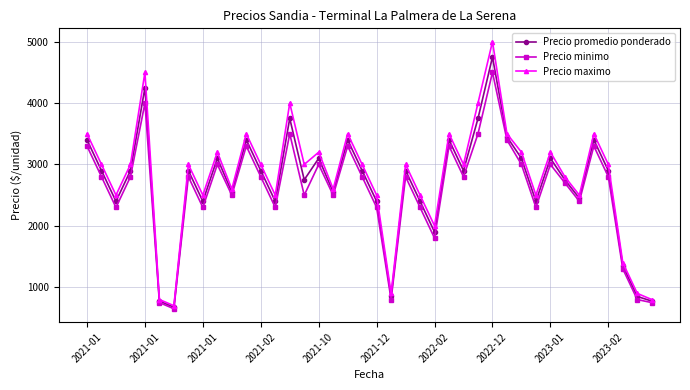

What is the value of the Precio maximo point at the 20th from the left?

3000